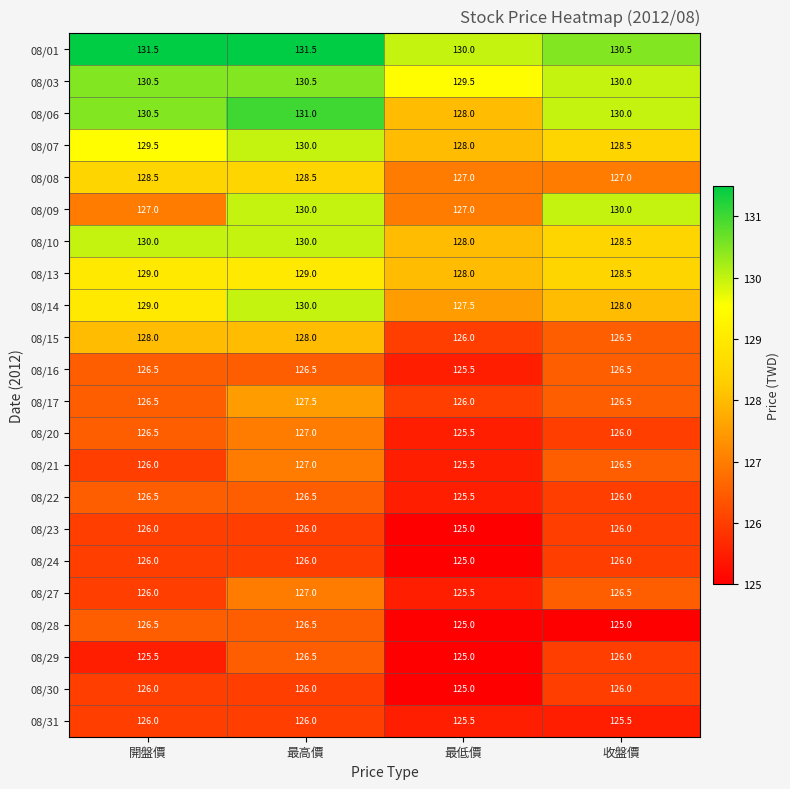

What is the sum of the 08/06 values at 最高價 and 最低價?

259.0